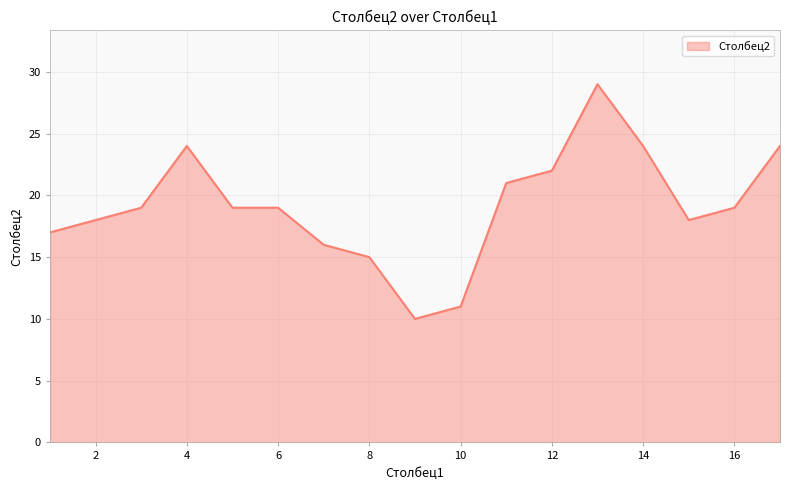

What is the difference between the second highest and minimum values?

14